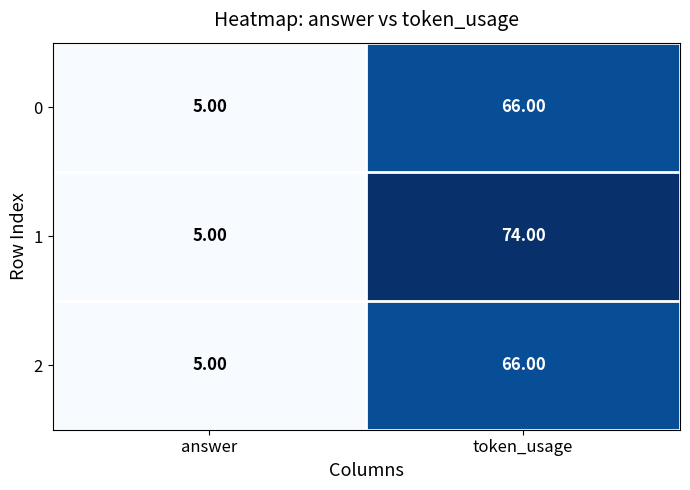

What is the difference between the 2 values at answer and token_usage?

61